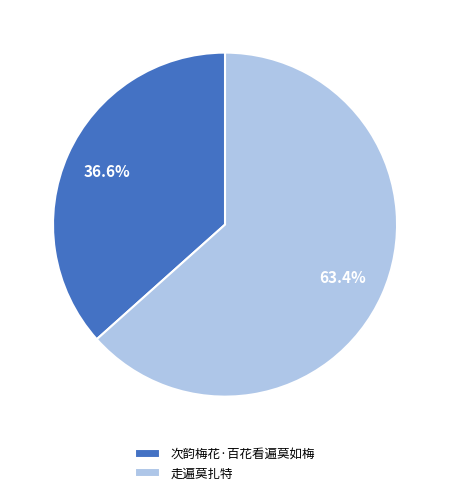

Rank the categories by value from lowest to highest.

次韵梅花·百花看遍莫如梅, 走遍莫扎特